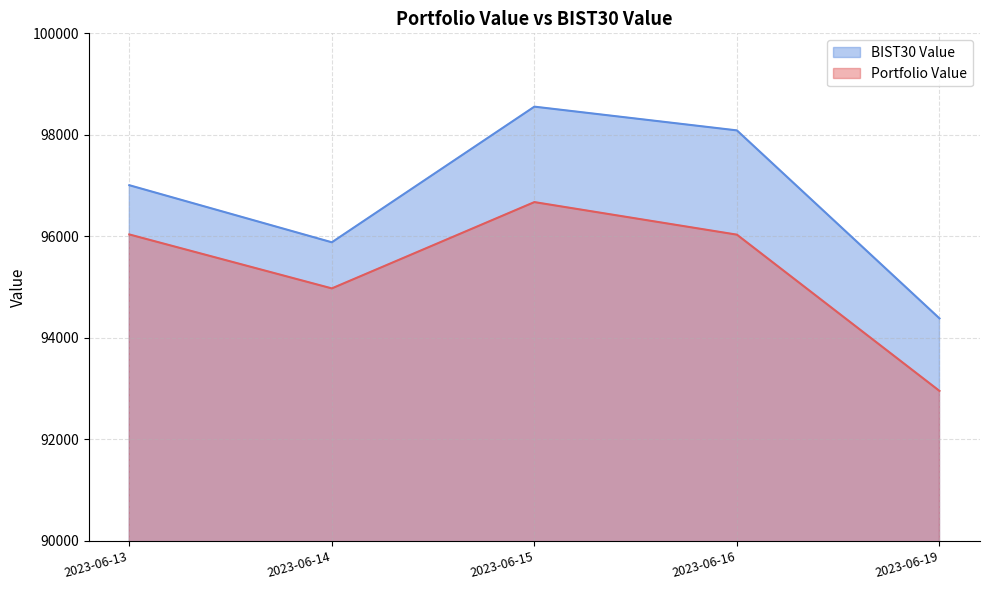

Is it true that Portfolio Value equals 94975.3 at 2023-06-14?

True